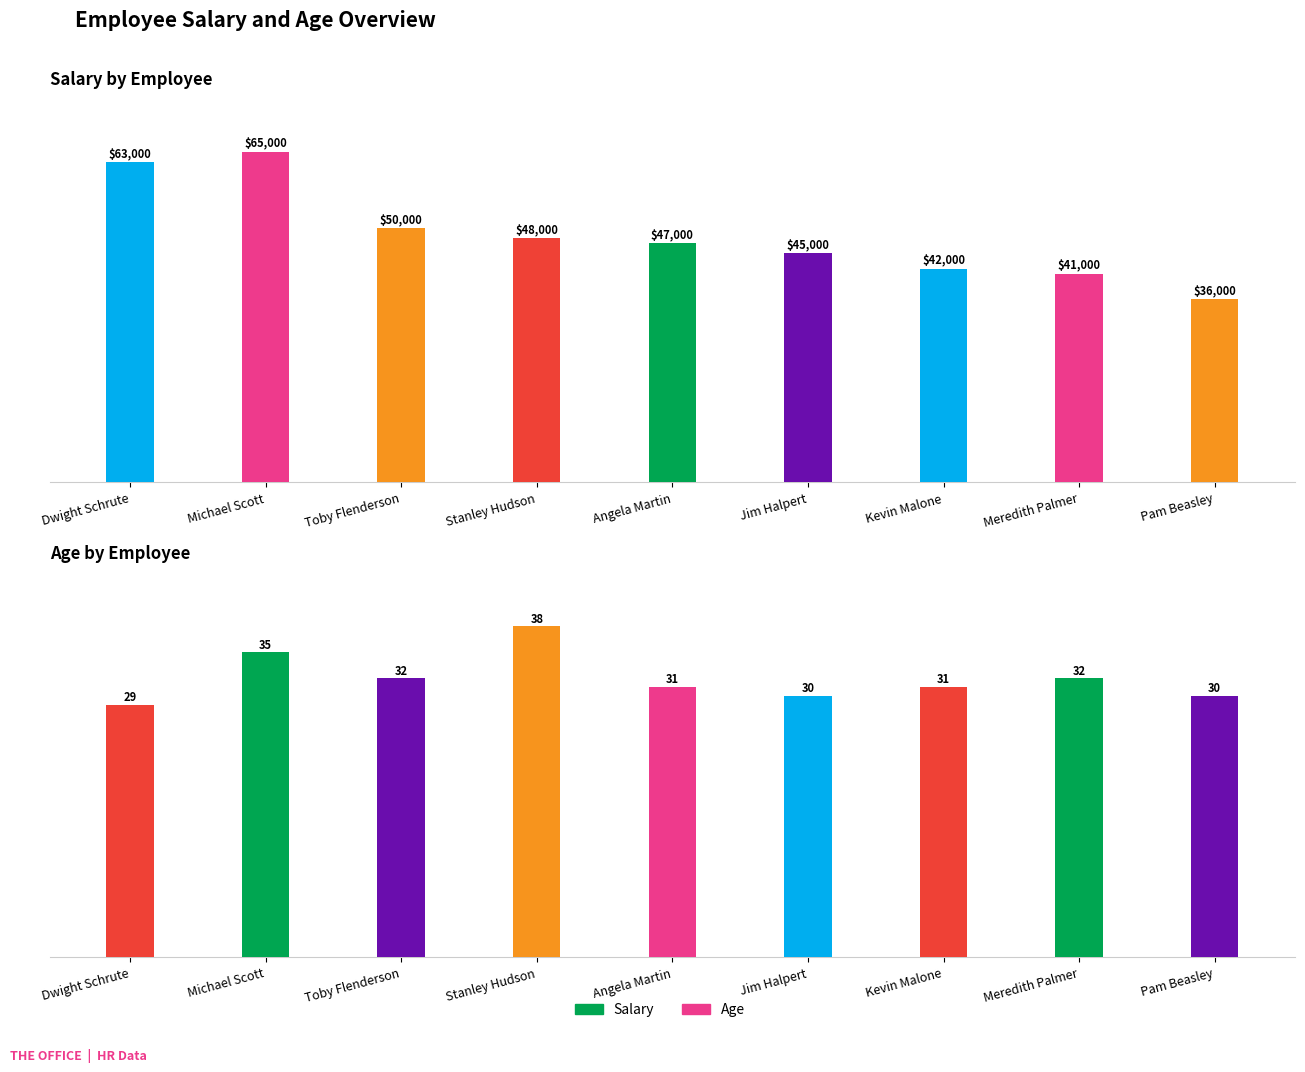

What is the difference between the highest and lowest values at Toby Flenderson?

49968